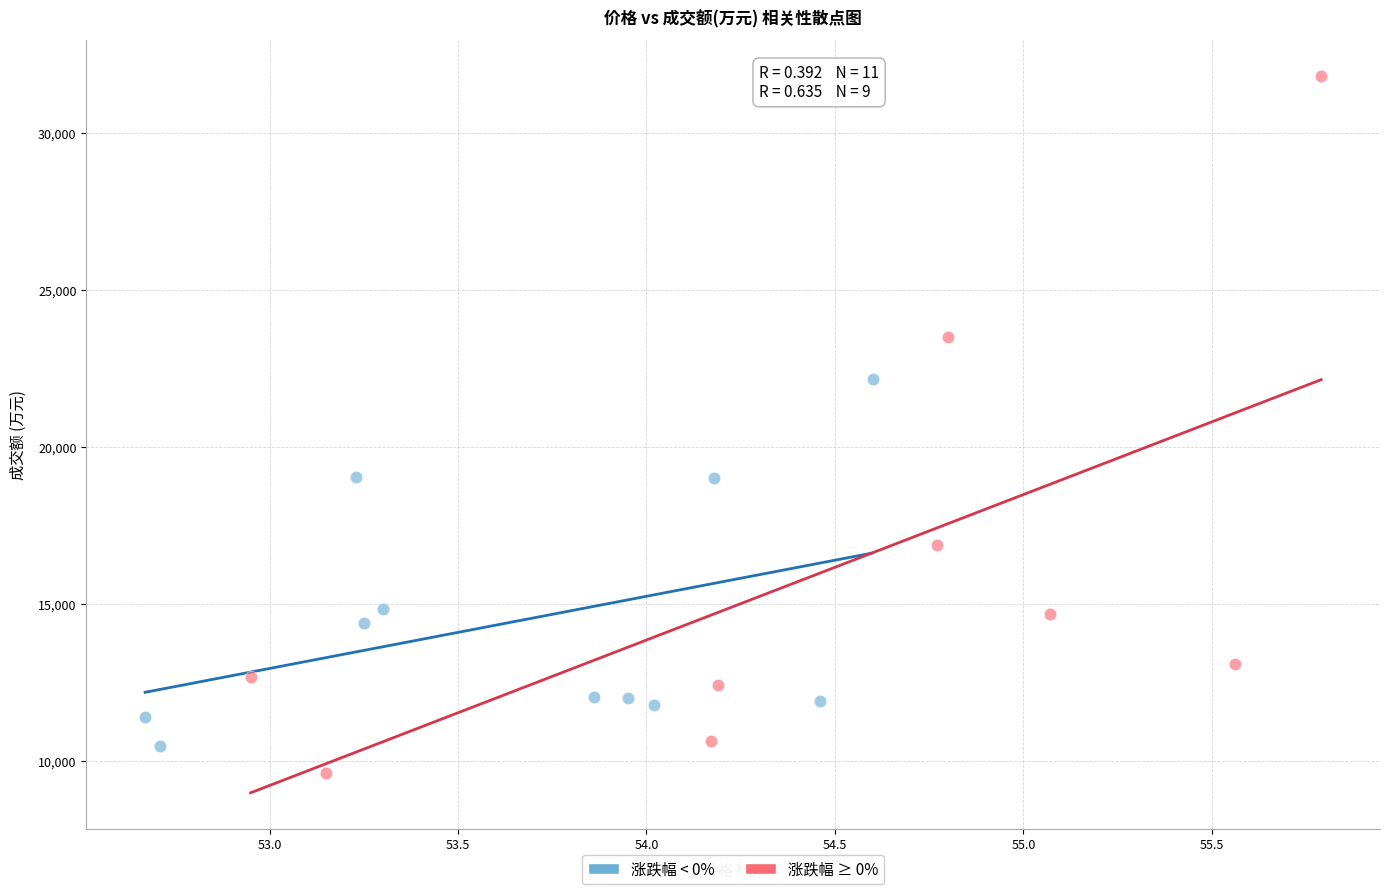

What are all the series names shown in the legend?

涨跌幅 < 0%, 涨跌幅 ≥ 0%